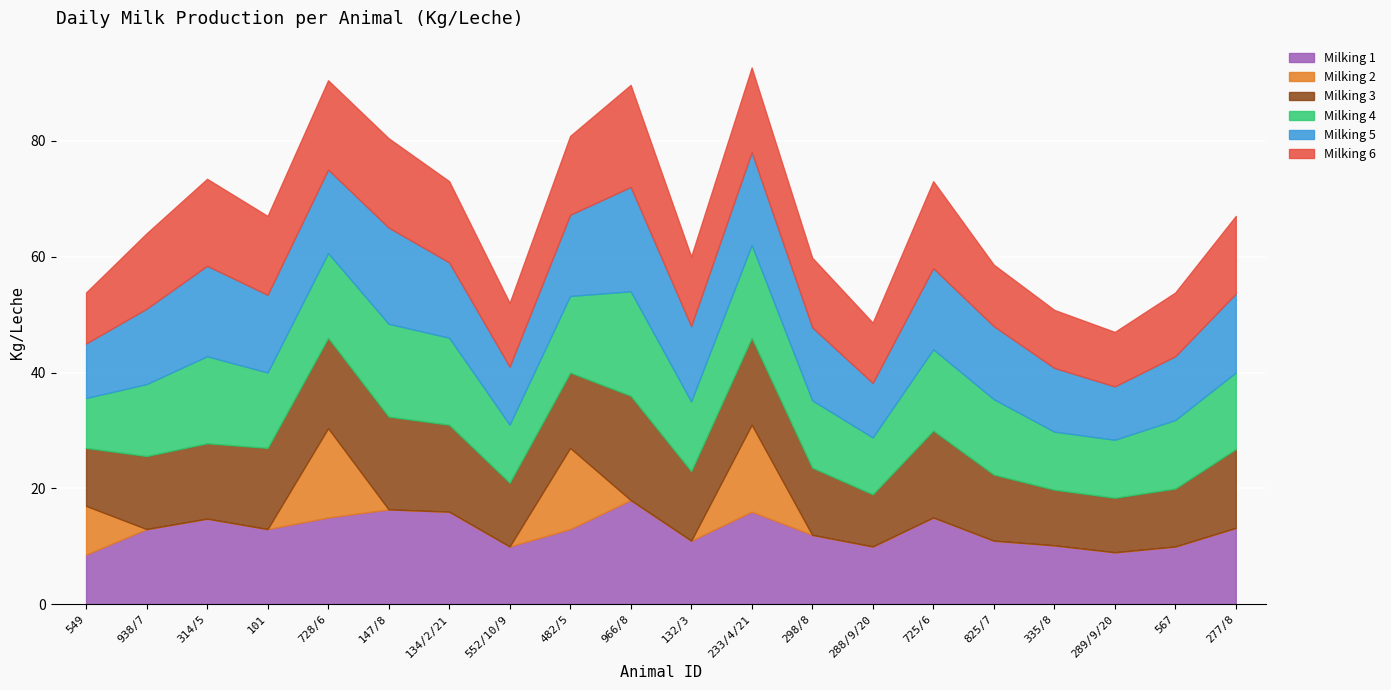

Is the value of Milking 1 at 132/3 greater than the value of Milking 3 at 725/6?

No